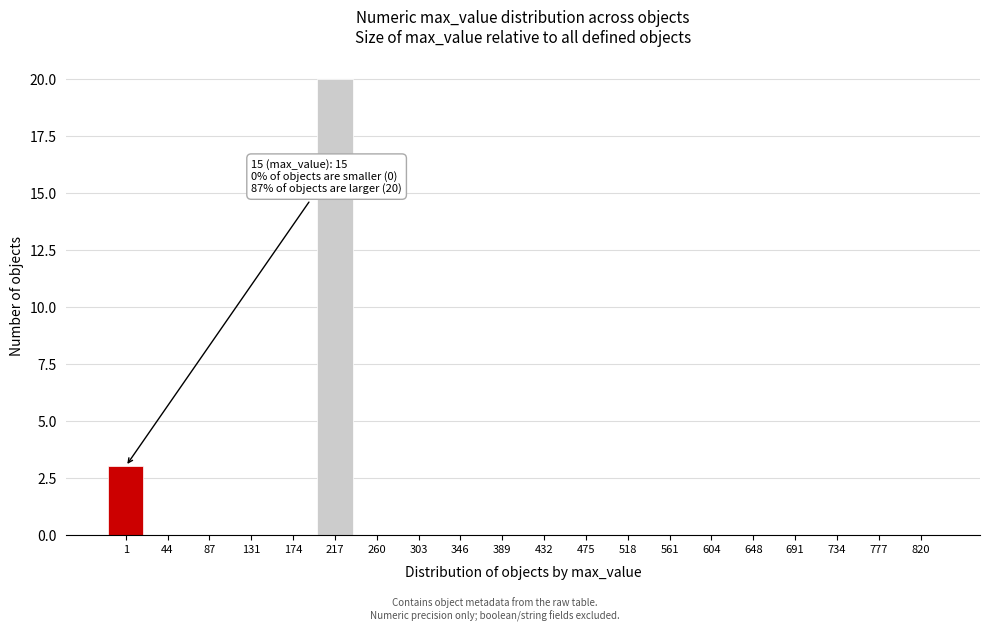

Reading left to right, what are all the values shown in this chart?

1=3	44=0	87=0	131=0	174=0	217=20	260=0	303=0	346=0	389=0	432=0	475=0	518=0	561=0	604=0	648=0	691=0	734=0	777=0	820=0